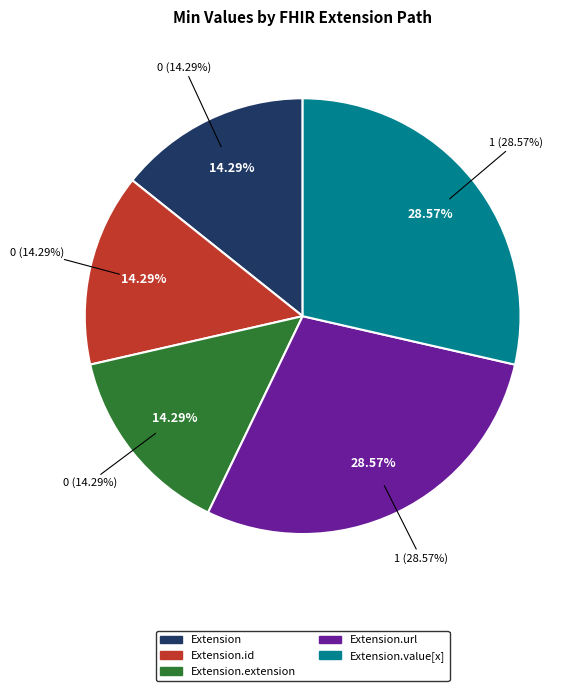

How many slices are in this pie chart?

5